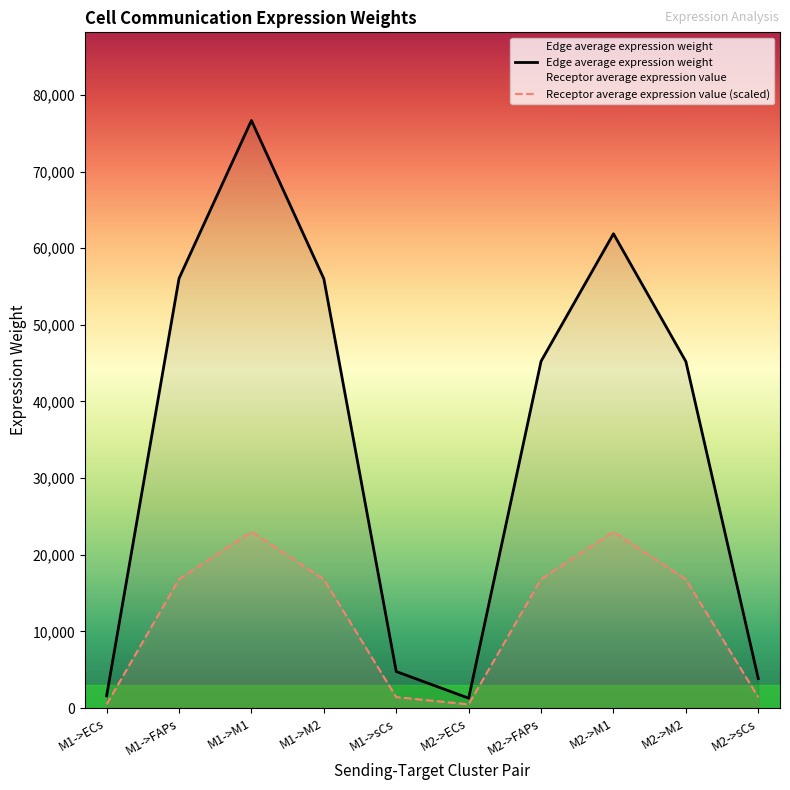

Reading right to left, extract all data points from this chart.

Edge average expression weight: M2->sCs=3849.4	M2->M2=45215.0	M2->M1=61884.0	M2->FAPs=45249.2	M2->ECs=1292.2	M1->sCs=4768.7	M1->M2=56013.7	M1->M1=76663.8	M1->FAPs=56056.1	M1->ECs=1600.8
Receptor average expression value (scaled): M2->sCs=1430.6	M2->M2=16804.1	M2->M1=22999.2	M2->FAPs=16816.8	M2->ECs=480.2	M1->sCs=1430.6	M1->M2=16804.1	M1->M1=22999.2	M1->FAPs=16816.8	M1->ECs=480.2